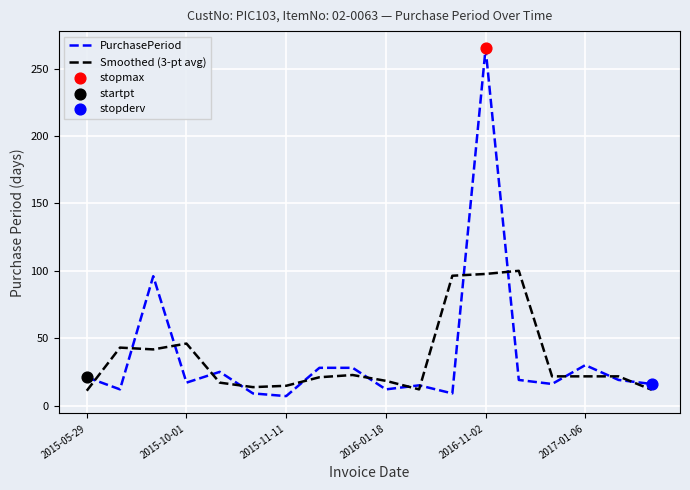

At how many categories does at least one series exceed 68?

4